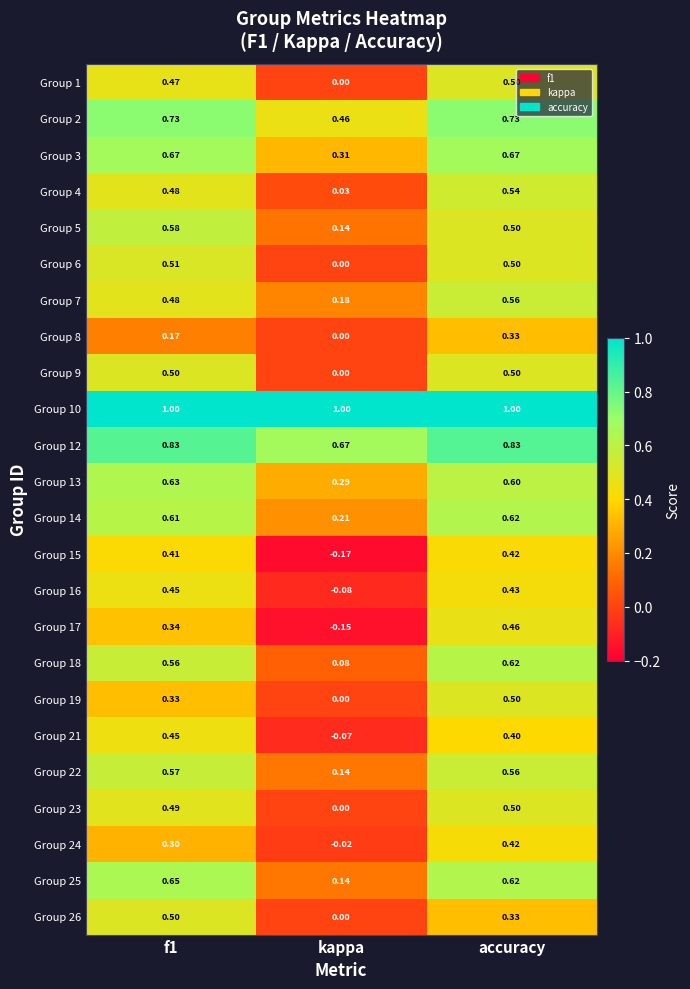

At which category does the chart reach its minimum across all series?

kappa